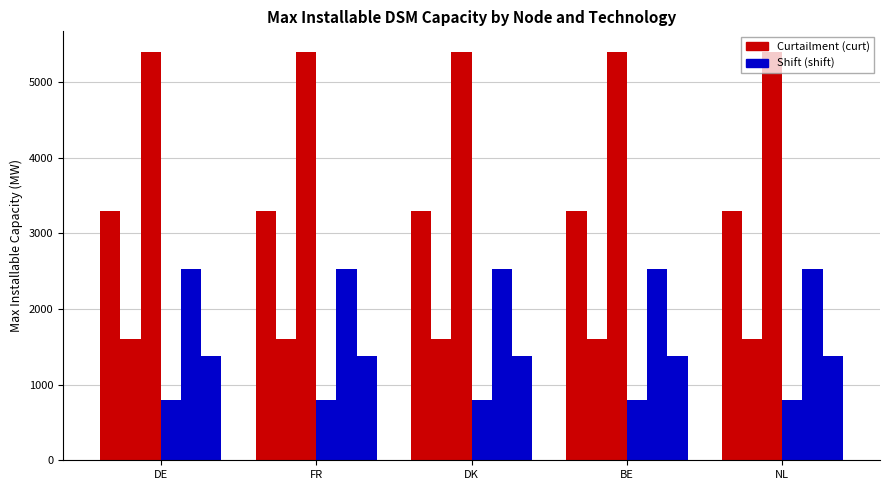

How many categories are shown in the chart?

5